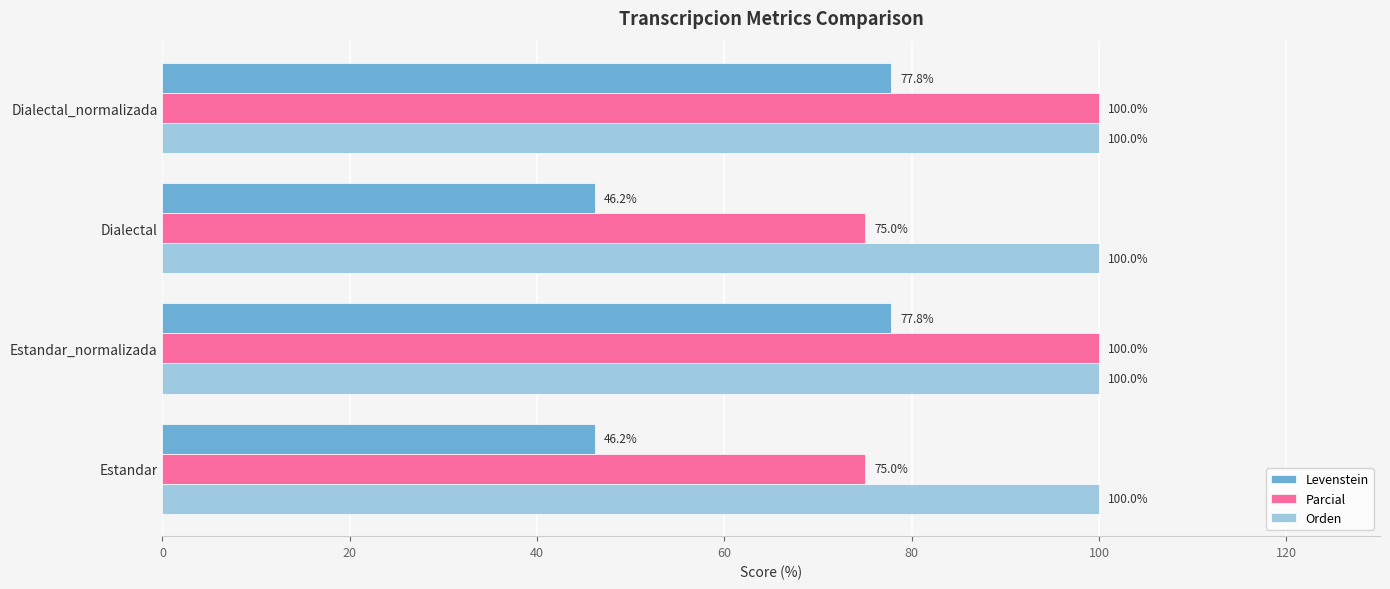

What is the difference between the second highest and second lowest values in the Parcial series?

25.0